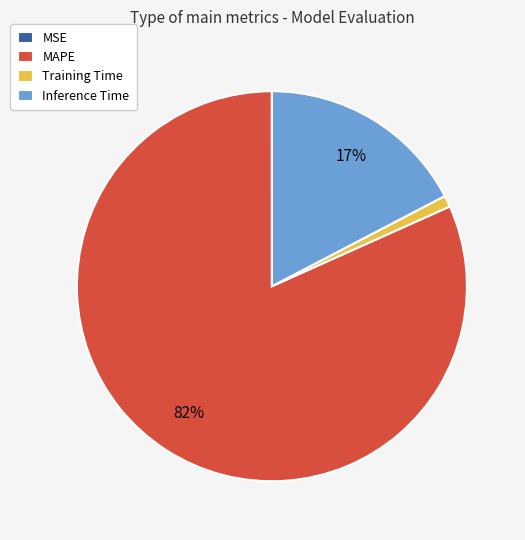

Between MAPE and Training Time, which is larger?

MAPE